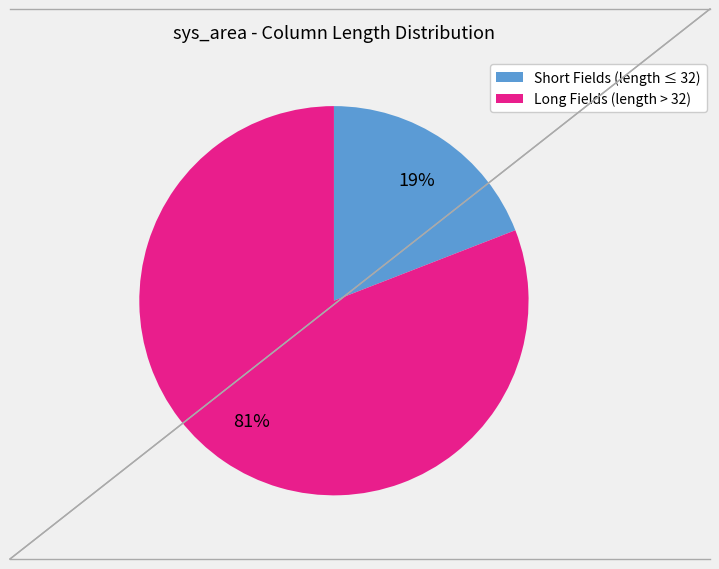

To the nearest percent, what is the difference between the largest and smallest slice percentages?

62%